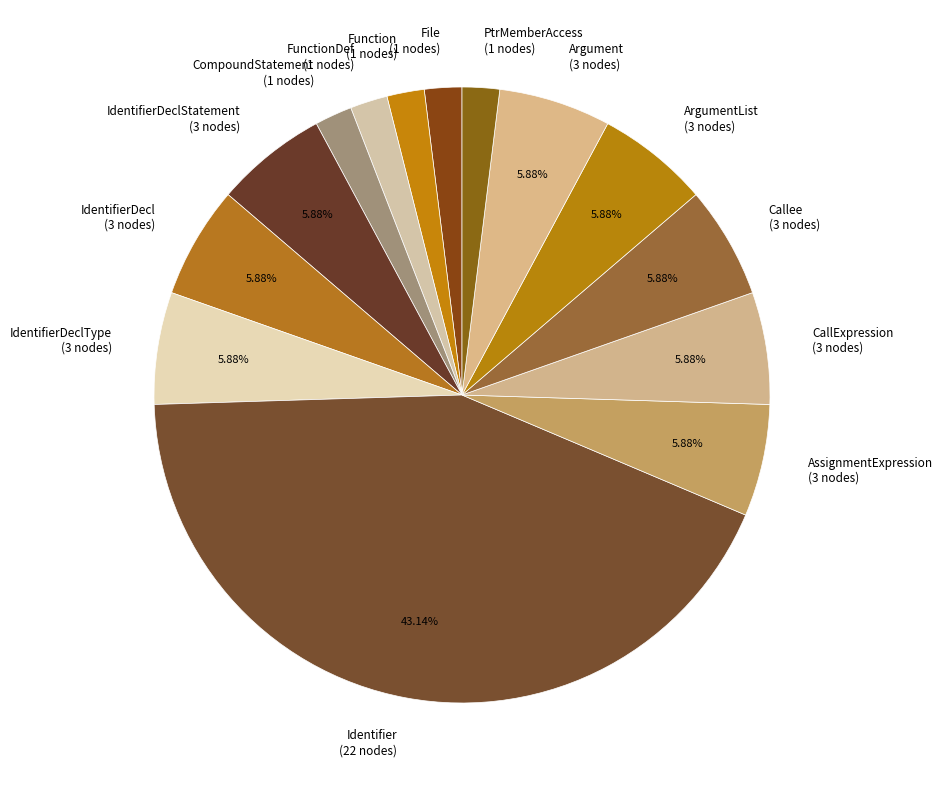

Does IdentifierDecl (3 nodes) account for over 50% of the chart?

No